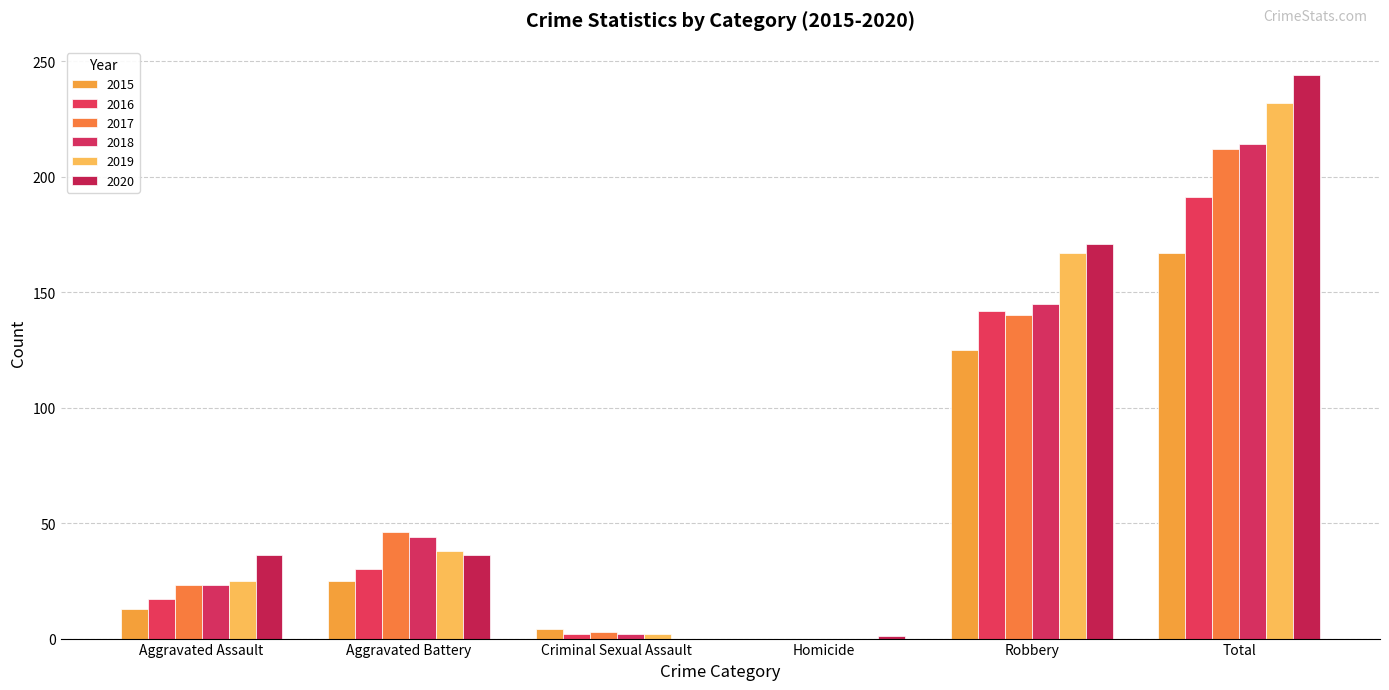

Which series has the largest range (max minus min)?

2020